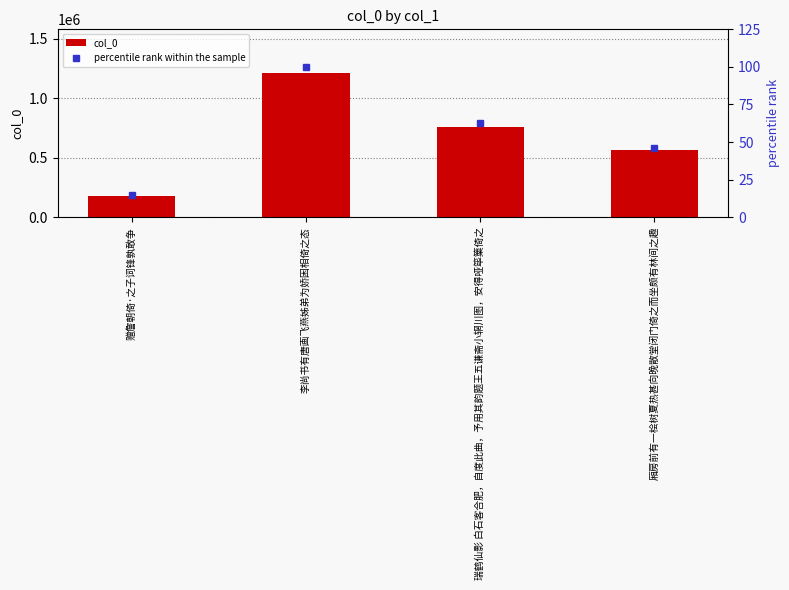

Is it true that percentile rank within the sample equals 5.6 at 赠詹朝倚·之子词锋孰敢争?

False